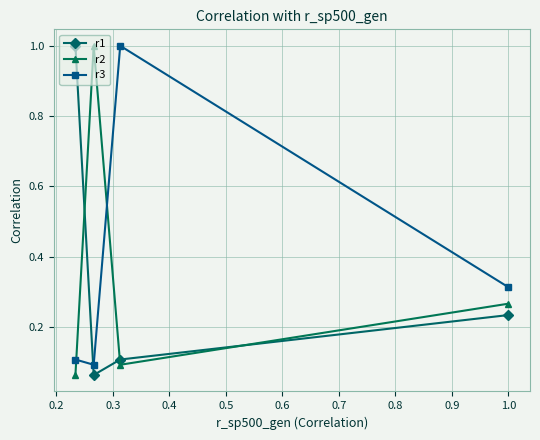

Which series ends up on top after the final intersection of r2 and r3?

r3